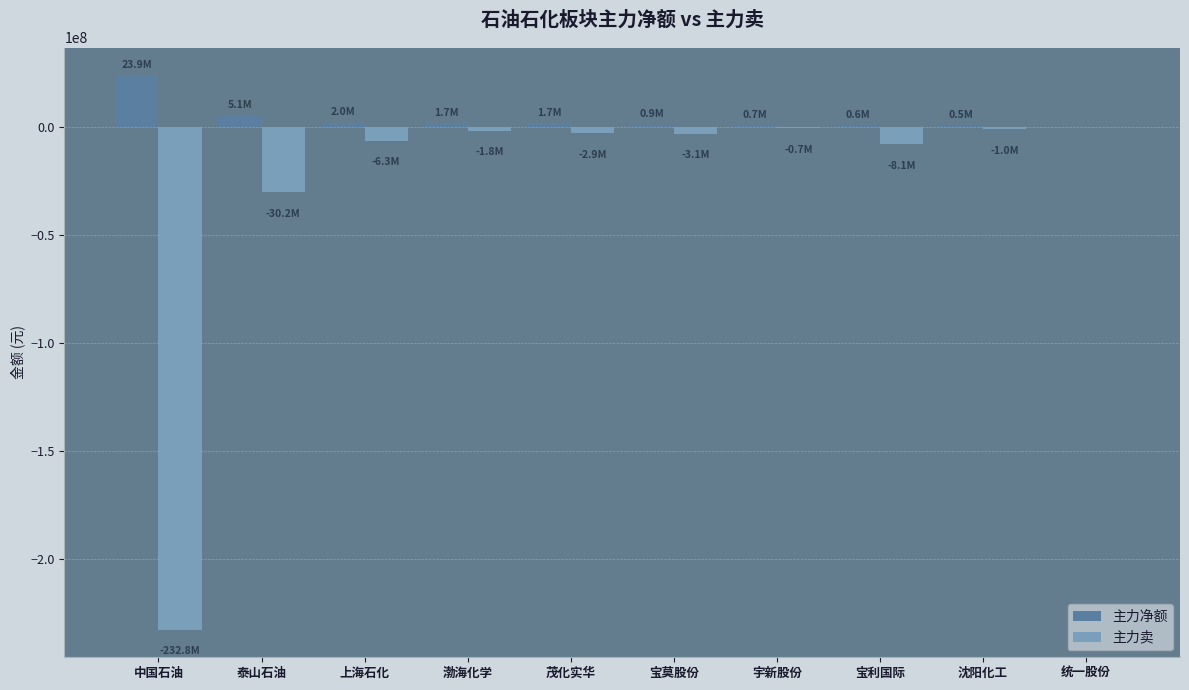

True or false: 主力净额 has a value of 945999 at 宝莫股份.

True